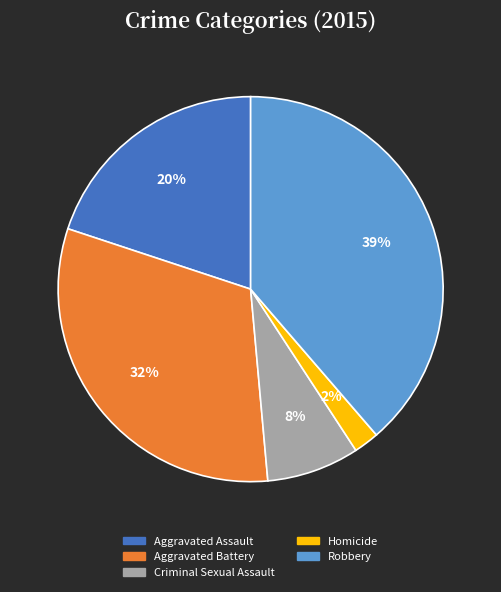

How many slices are in this pie chart?

5